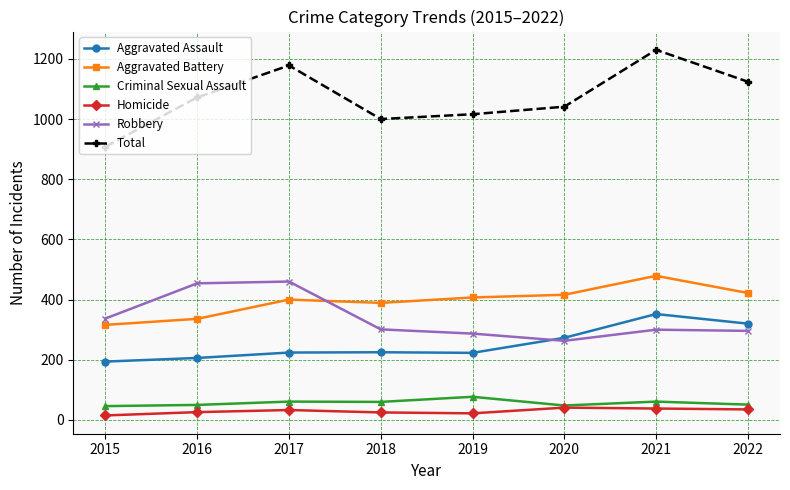

Which category has the lowest value in the Robbery series?

2020